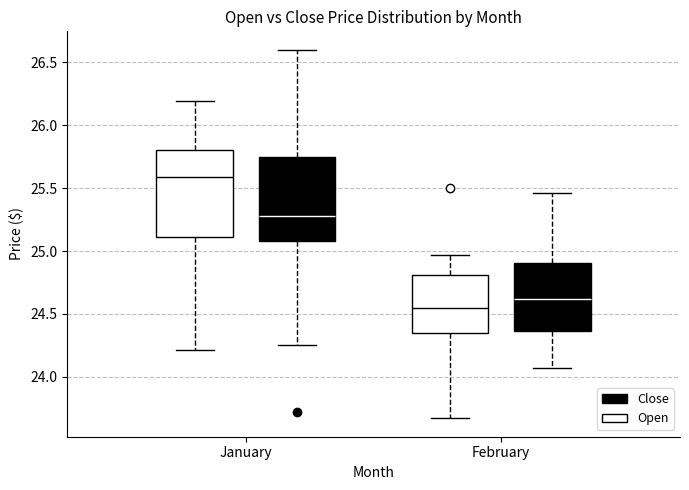

Reading left to right, read every box against the y-axis: the position of its median line, the range the box covers, and the ends of its whiskers. The values are not printed on the chart, so give them approximately, as read against the axis.

January (Open): median 25.60, box 25.10 to 25.80, whiskers 24.20 to 26.20
January (Close): median 25.30, box 25.10 to 25.75, whiskers 24.25 to 26.60
February (Open): median 24.55, box 24.35 to 24.80, whiskers 23.65 to 24.95
February (Close): median 24.60, box 24.35 to 24.90, whiskers 24.05 to 25.45